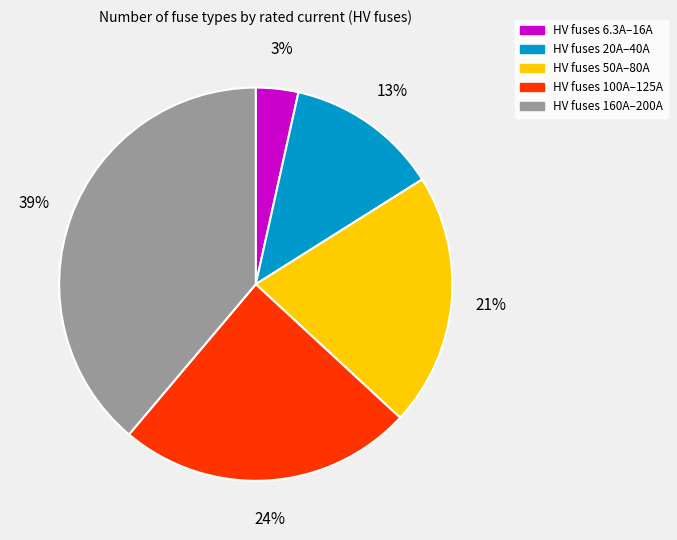

To the nearest percent, what is the average slice percentage?

20%